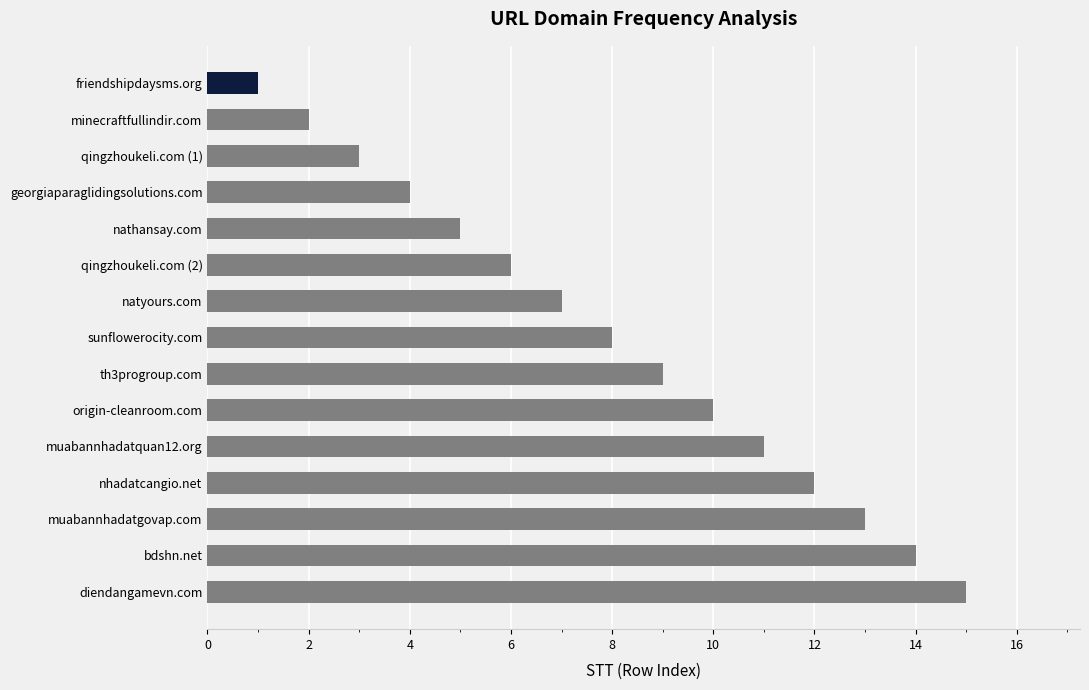

Where is the data nearest to the value 8?

sunflowerocity.com